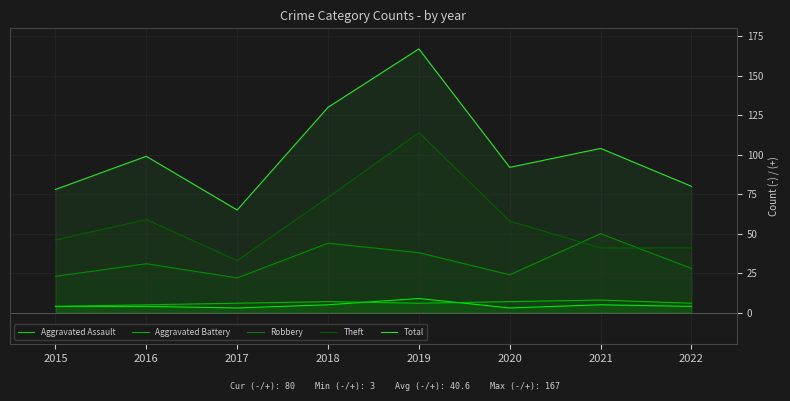

What is the difference between the second highest and second lowest values in the Aggravated Battery series?

2